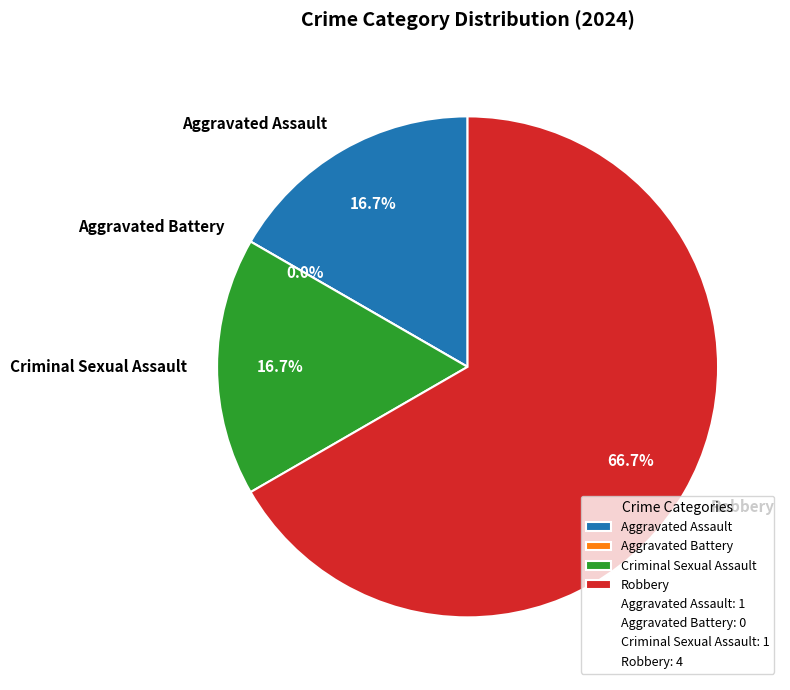

Is there a majority slice in this chart?

Yes